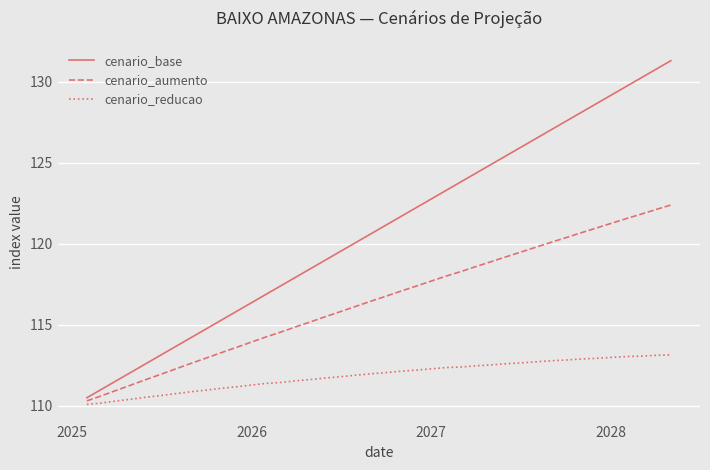

What is the lowest value of the cenario_base series?

110.5